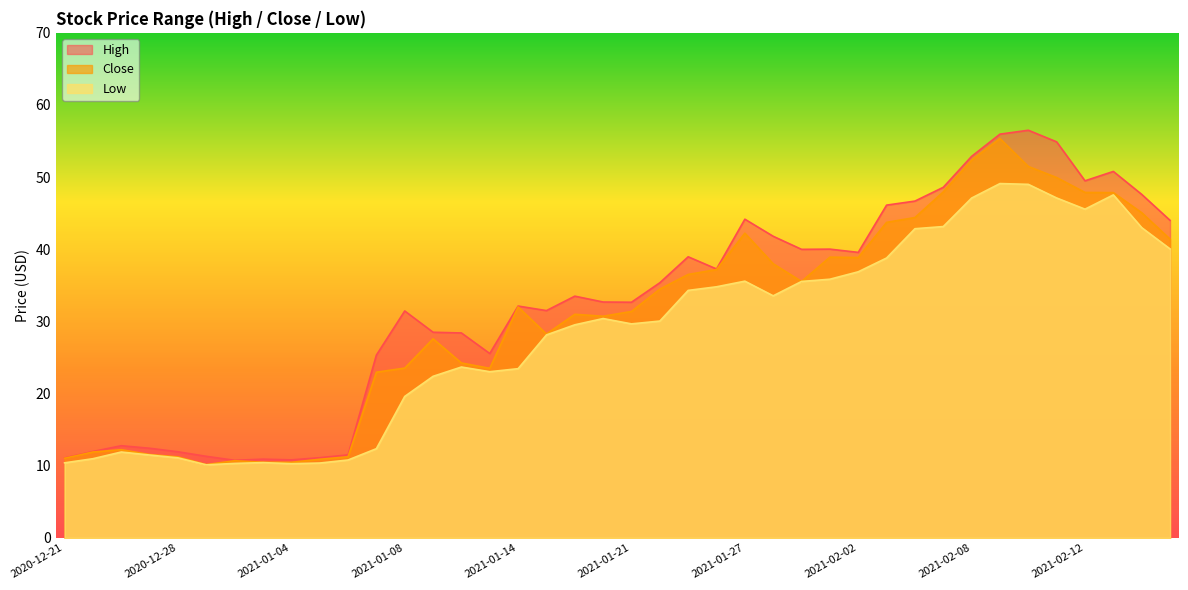

Between 2021-01-19 and 2021-02-05, which series saw the biggest shift?

Close